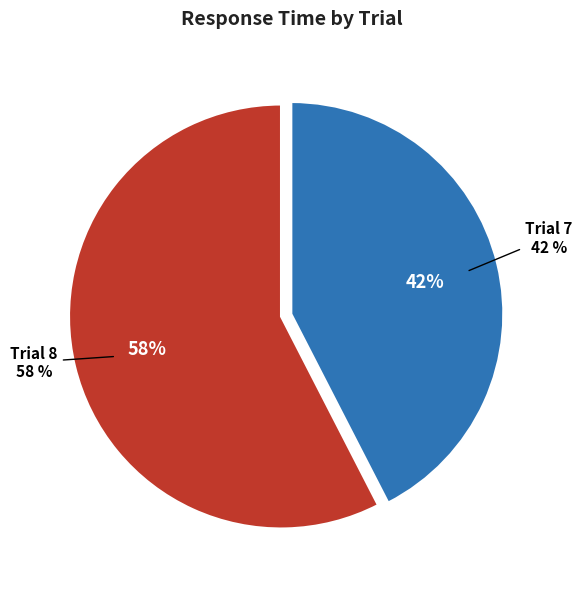

Does Trial 7 represent more than half of the total?

No